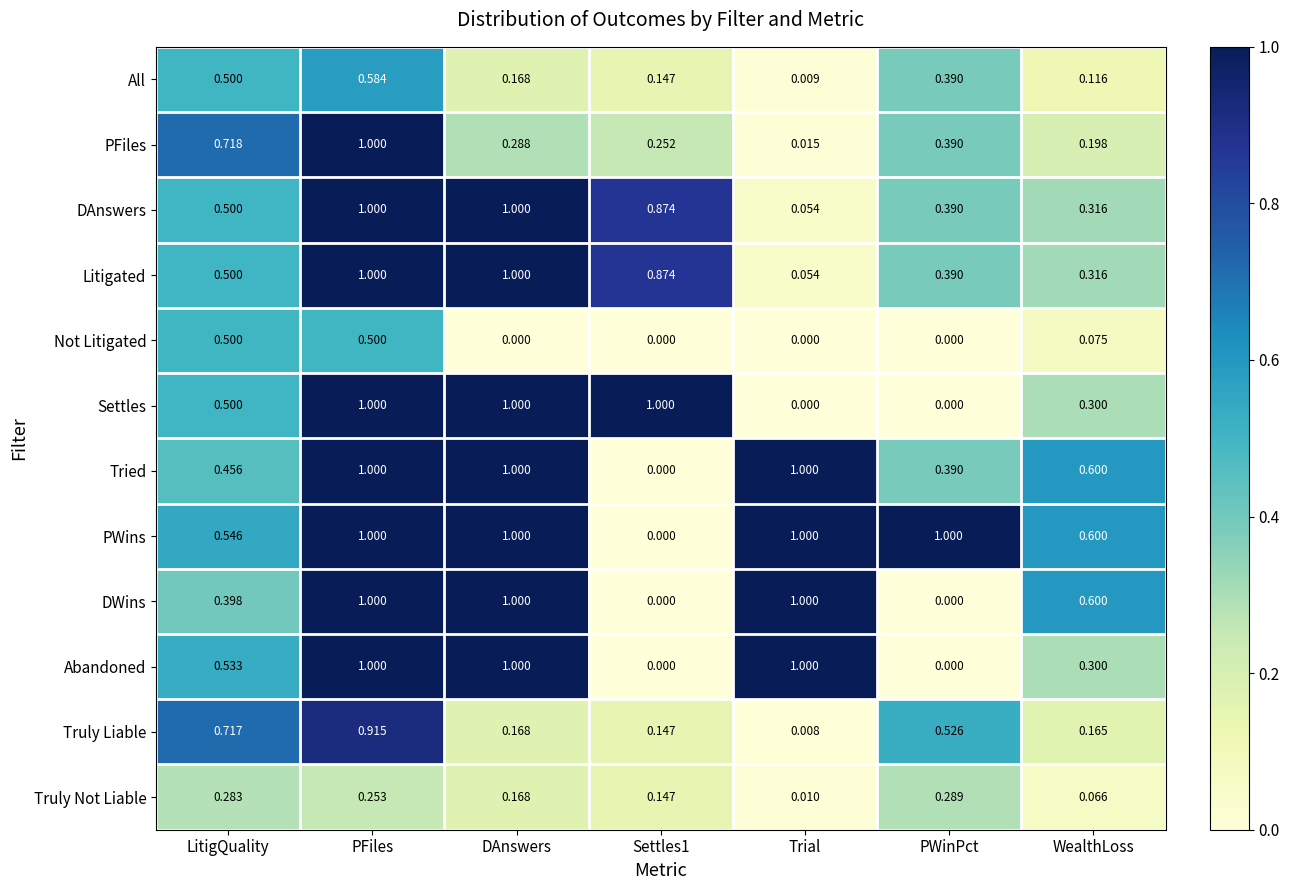

Between LitigQuality and DAnswers, which series saw the biggest shift?

DWins